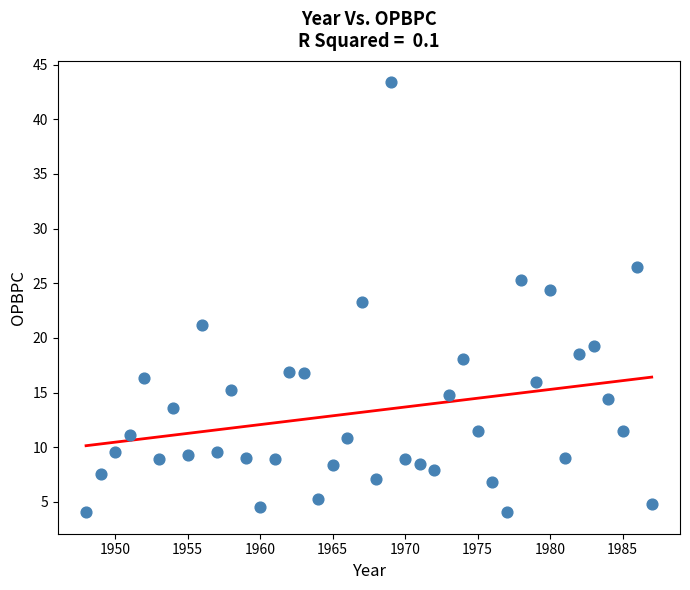

What is the range of Y values (max minus min)?

39.3